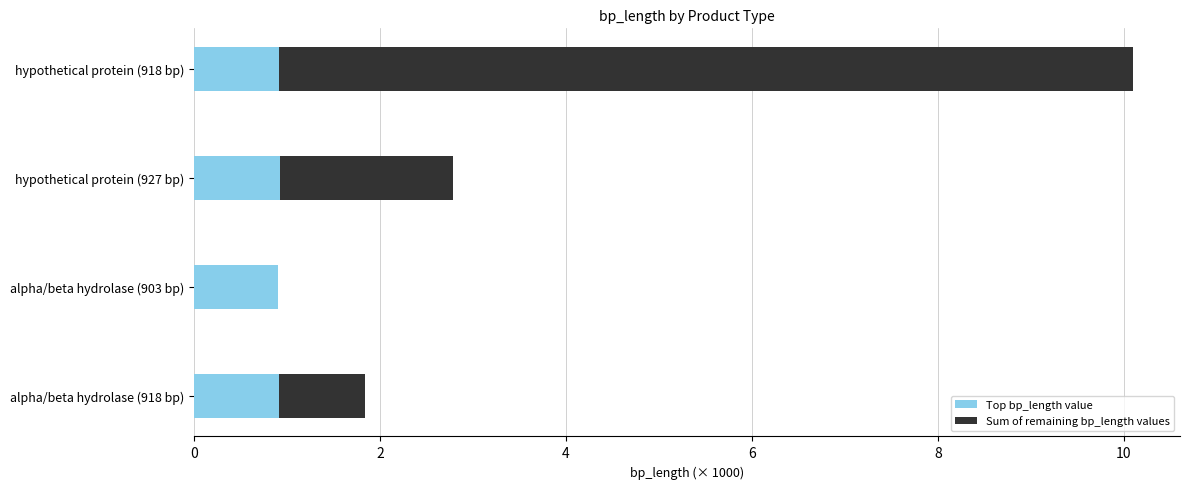

How many series are shown in this chart?

2